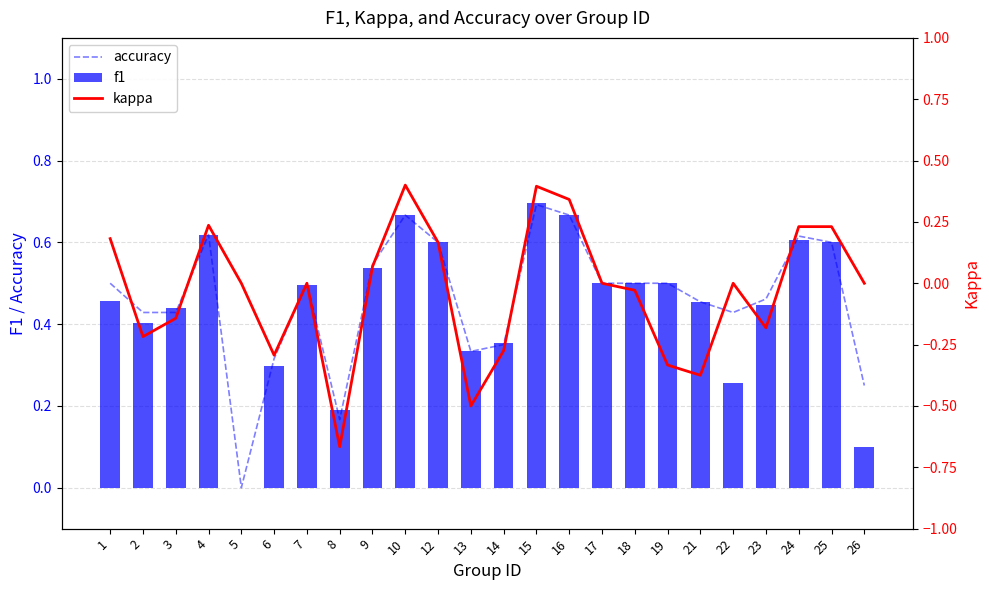

At 13, list the series in order from smallest to largest.

kappa, accuracy, f1